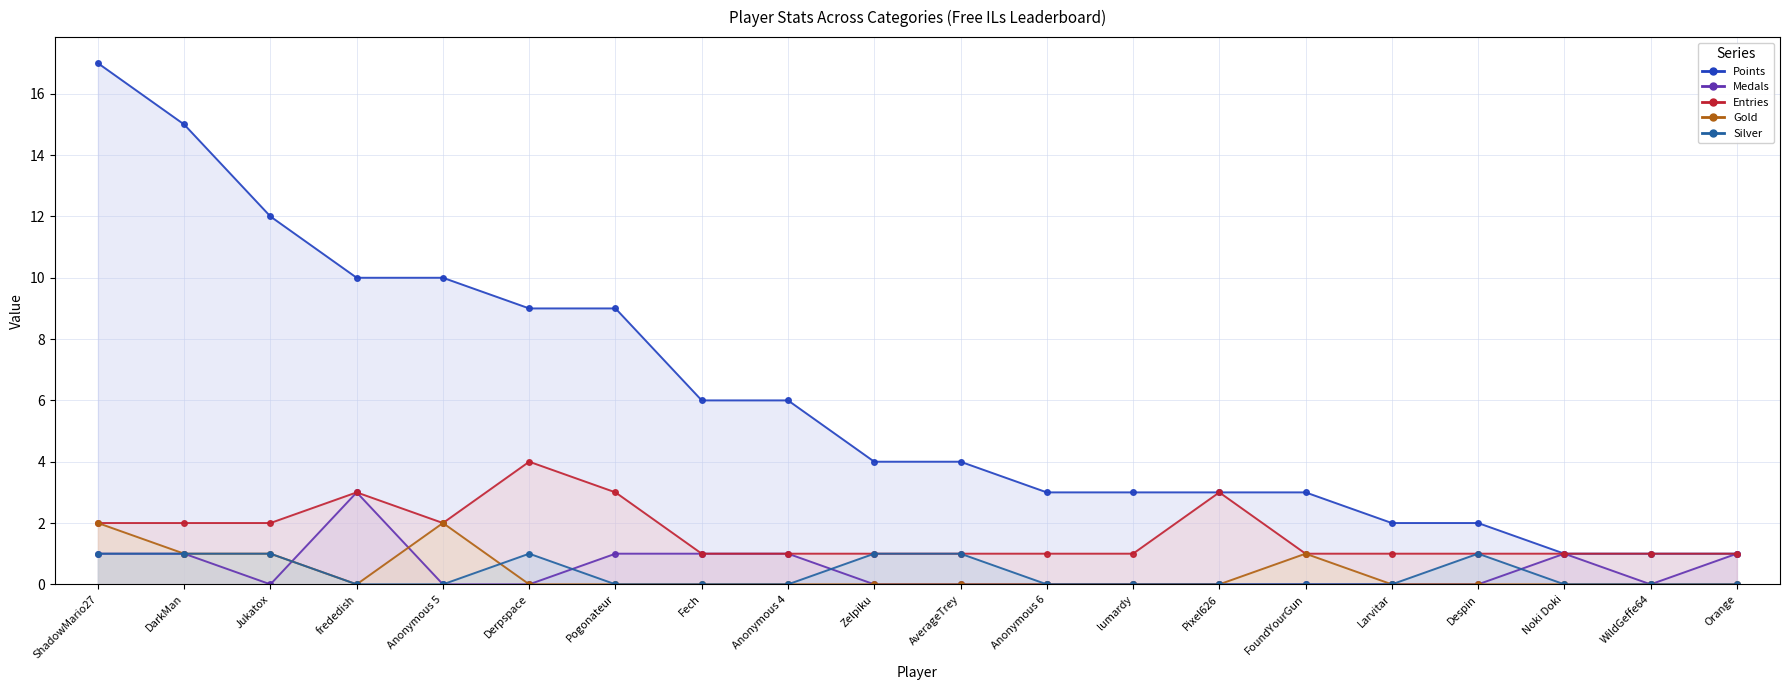

Is it true that Points equals 4 at FoundYourGun?

False